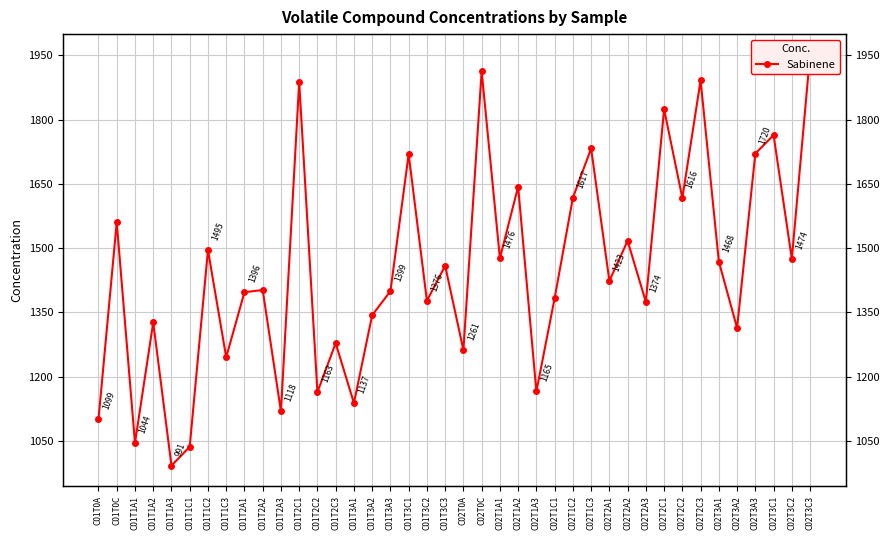

At which category does the data reach its first local peak?

C01T0C